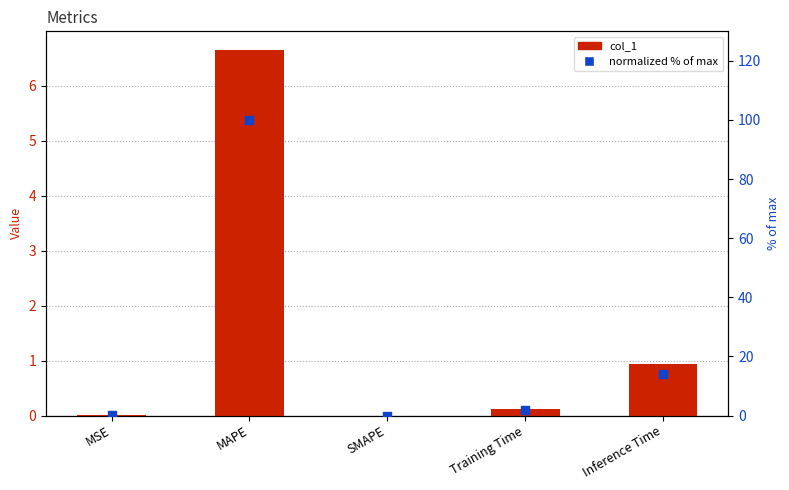

At which category is the sum across all series the highest?

MAPE